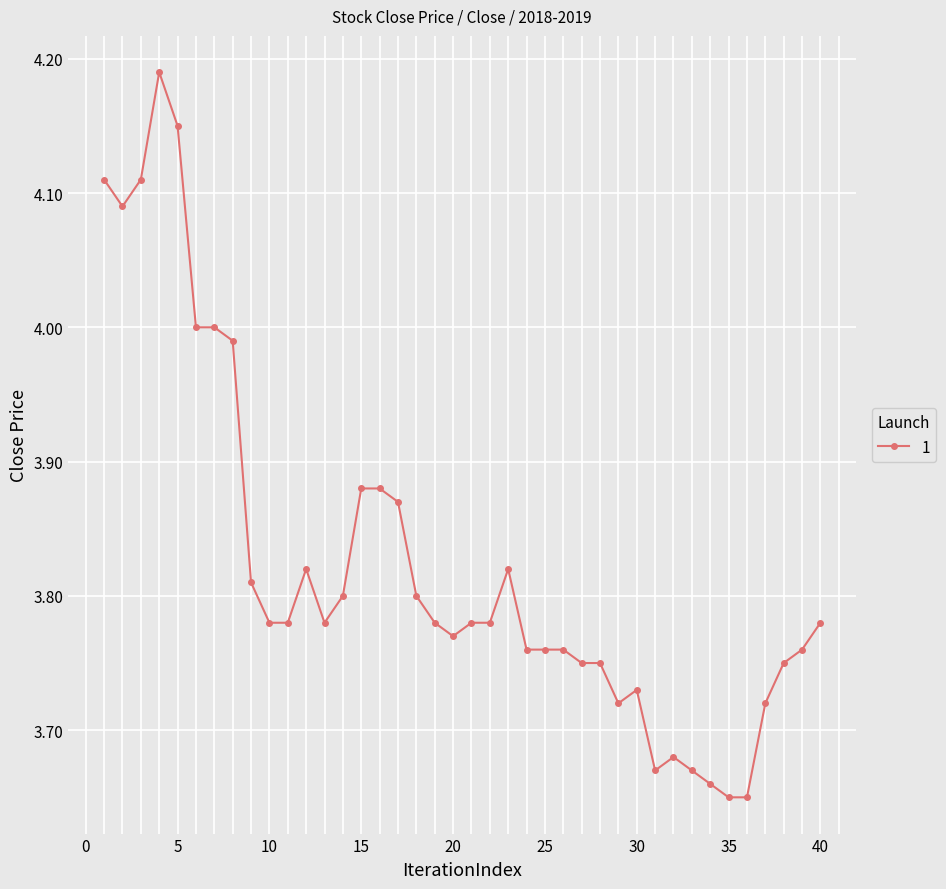

What is the difference between the second highest and minimum values?

0.5